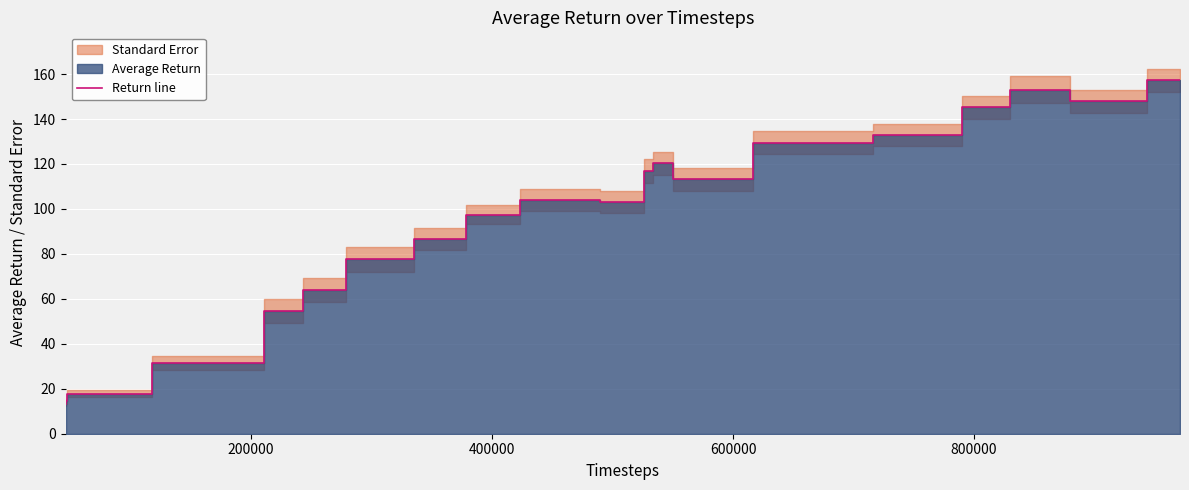

What is the maximum value for Return line?

157.3